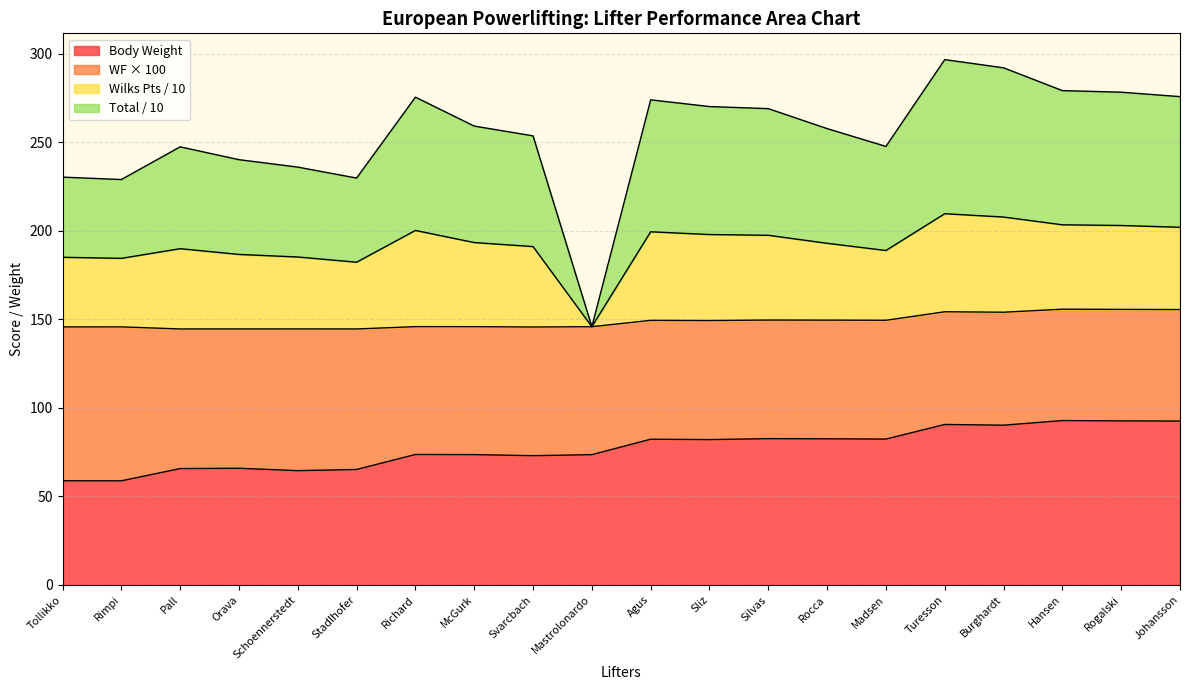

At which category is the sum across all series the highest?

Turesson